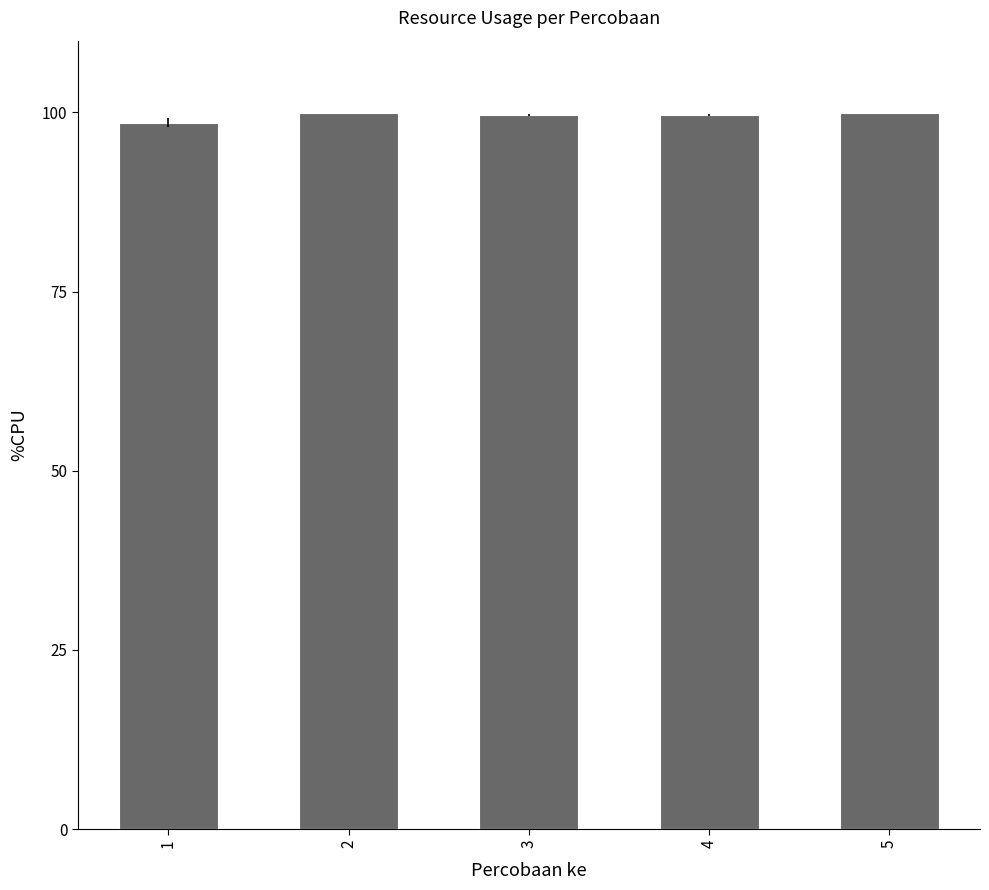

What is the ratio of the value at 5 to the value at 2?

1.0